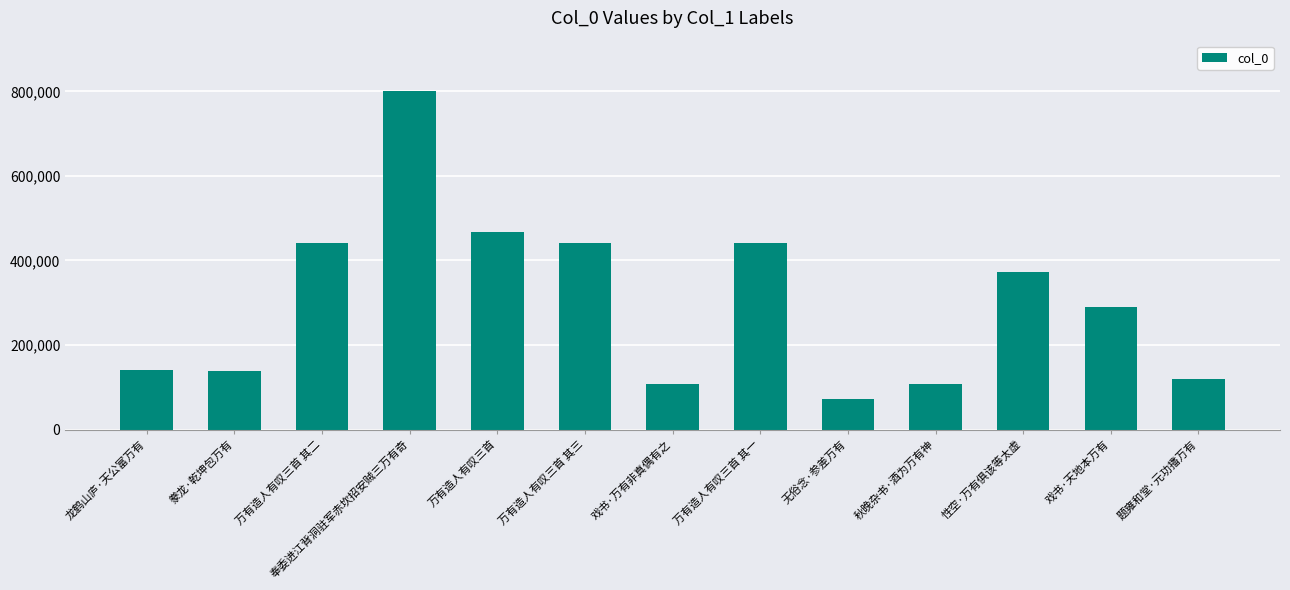

What is the difference between the second highest and second lowest values?

359900